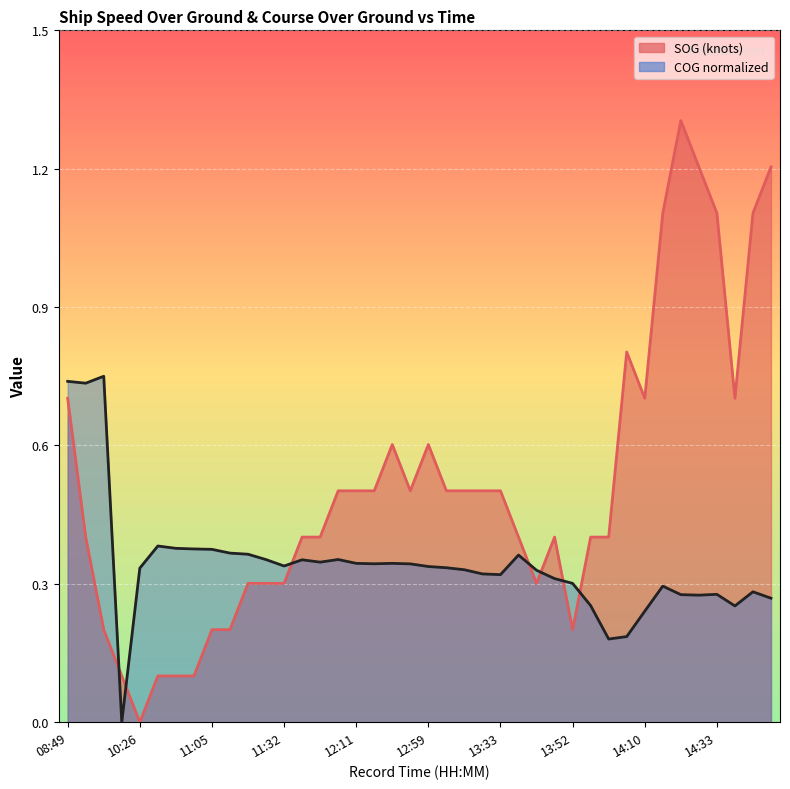

Reading left to right, extract all data points from this chart.

SOG: 0.7	0.4	0.2	0.1	0.0	0.1	0.1	0.1	0.2	0.2	0.3	0.3	0.3	0.4	0.4	0.5	0.5	0.5	0.6	0.5	0.6	0.5	0.5	0.5	0.5	0.4	0.3	0.4	0.2	0.4	0.4	0.8	0.7	1.1	1.3	1.2	1.1	0.7	1.1	1.2
COG: 0.7	0.7	0.7	0.0	0.3	0.4	0.4	0.4	0.4	0.4	0.4	0.4	0.3	0.4	0.3	0.4	0.3	0.3	0.3	0.3	0.3	0.3	0.3	0.3	0.3	0.4	0.3	0.3	0.3	0.3	0.2	0.2	0.2	0.3	0.3	0.3	0.3	0.3	0.3	0.3